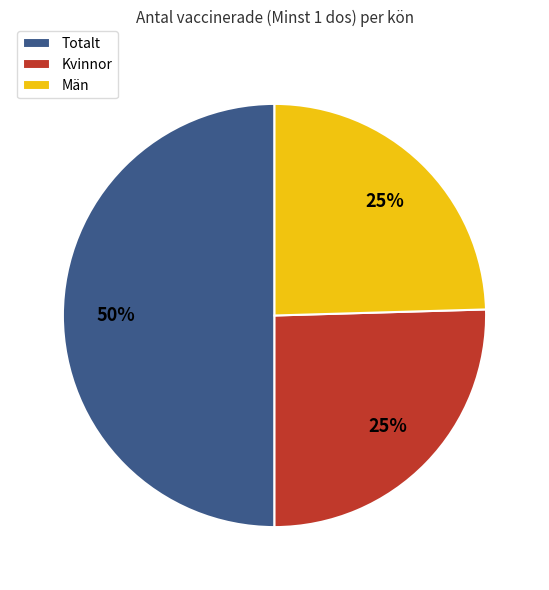

How many segments does this pie chart have?

3